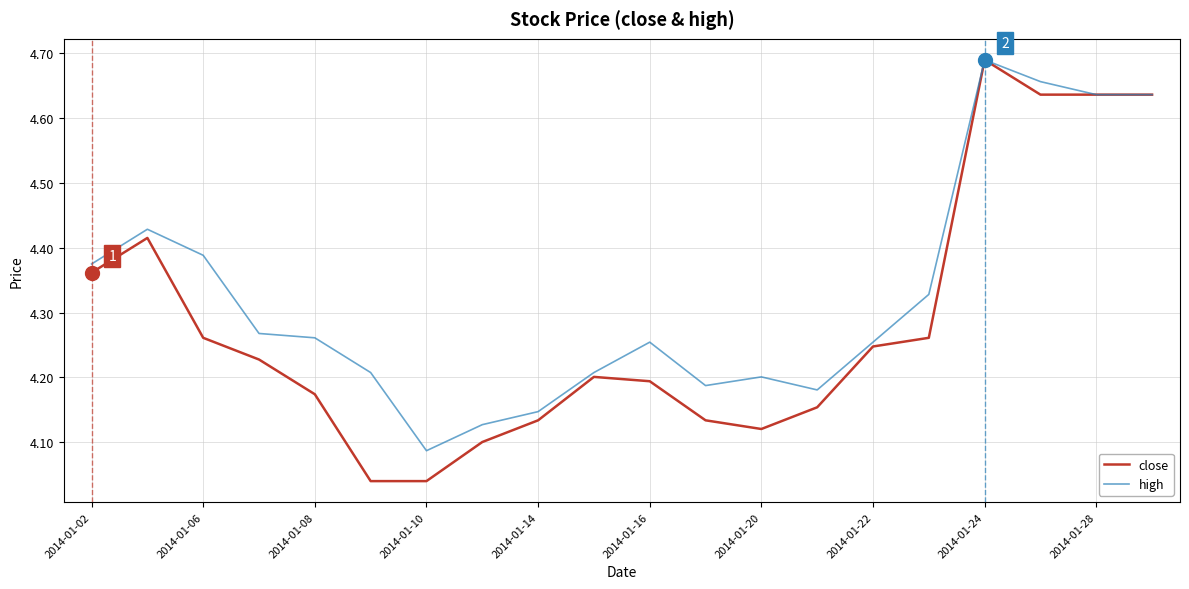

Which series has the largest total across all categories?

high